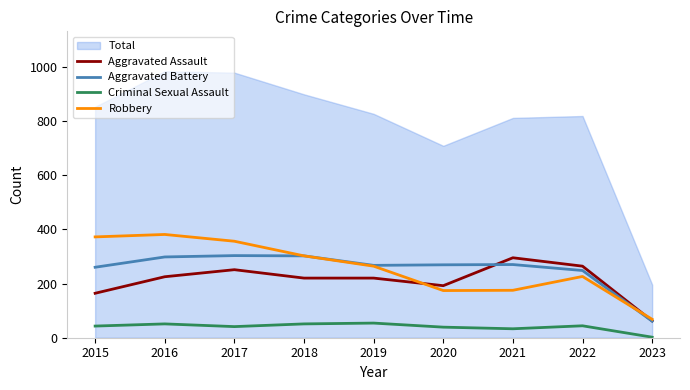

At which label does Aggravated Battery first exceed 269?

2016